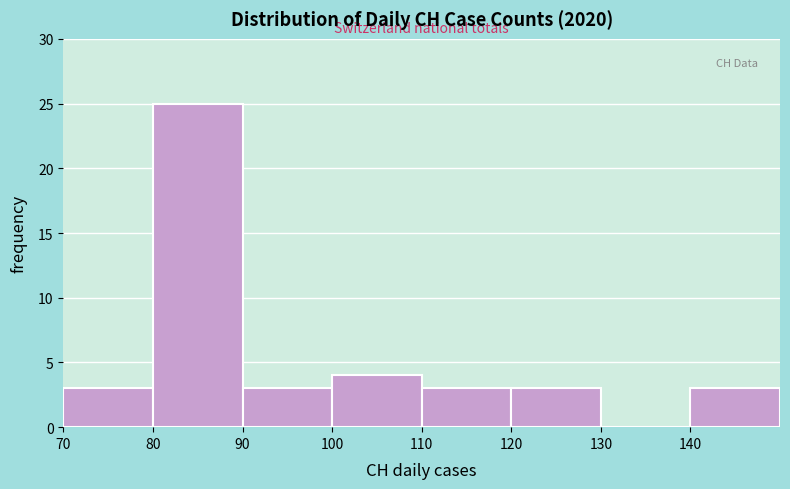

Over which range of the x-axis is the bar tallest?

80 to 90